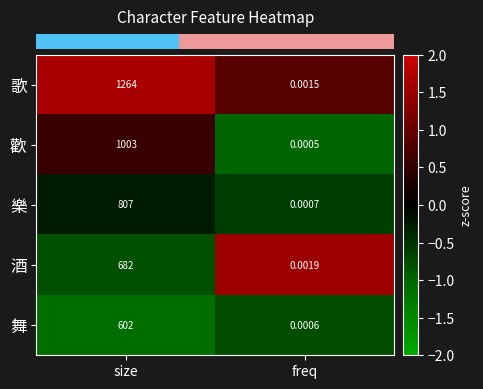

Rank the series by their maximum value, from highest to lowest.

歌, 歡, 樂, 酒, 舞